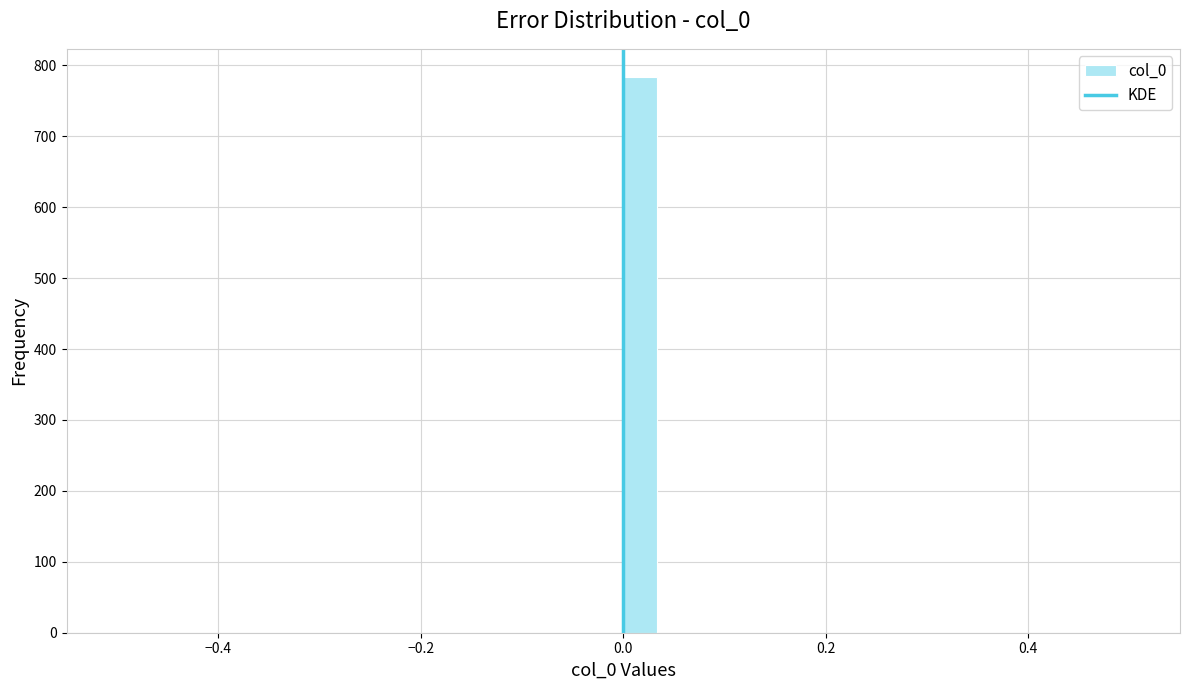

Around what value on the x-axis is the tallest bar? Give the approximate position of its centre, as read against the axis.

0.02